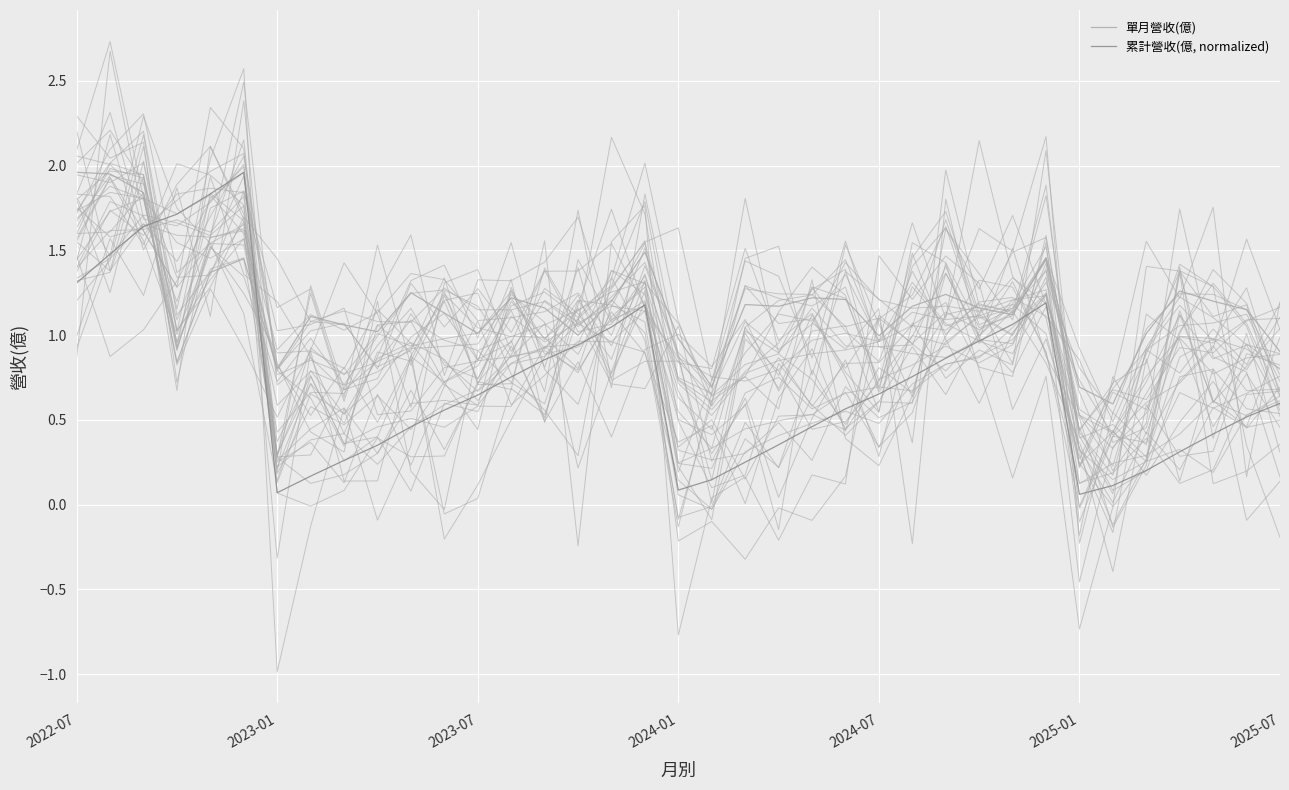

What are all the series names shown in the legend?

單月營收(億), 累計營收(億, normalized)